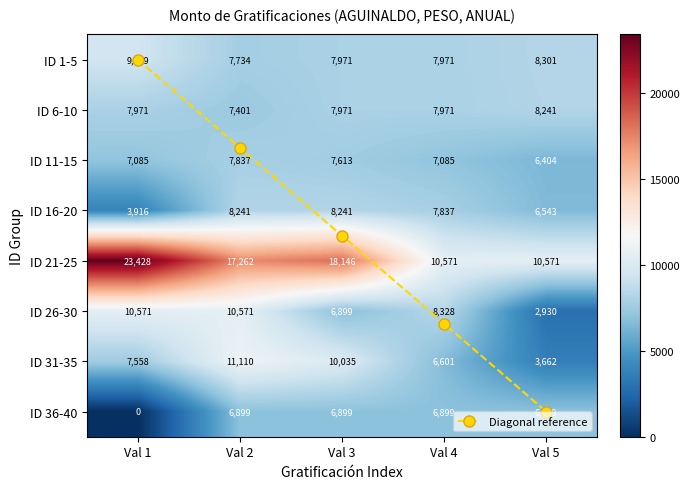

What is the sum of the ID 1-5 values at Val 1 and Val 4?

17429.9